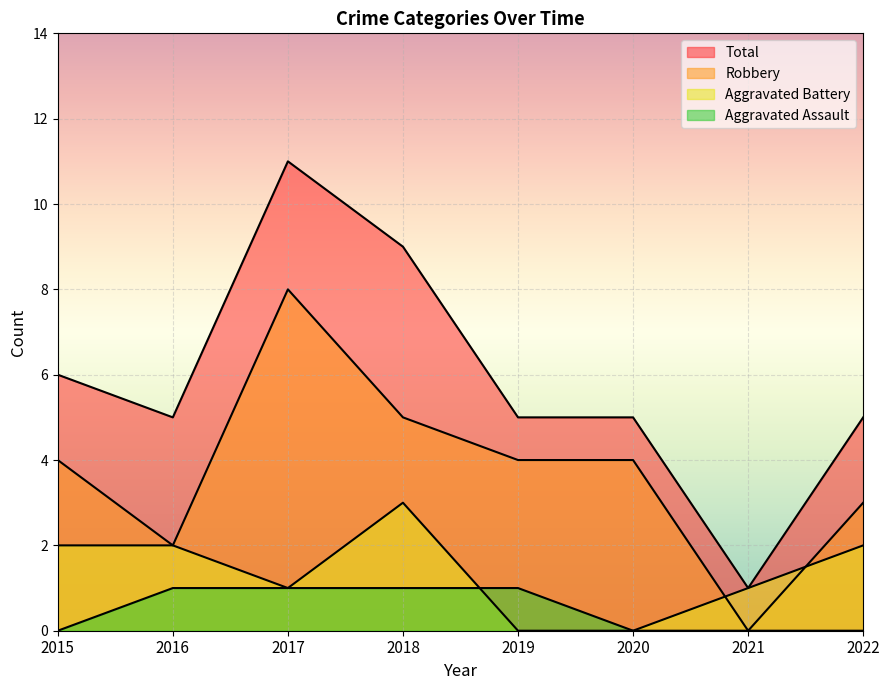

Is the value of Aggravated Battery at 2021 greater than the value of Total at 2022?

No